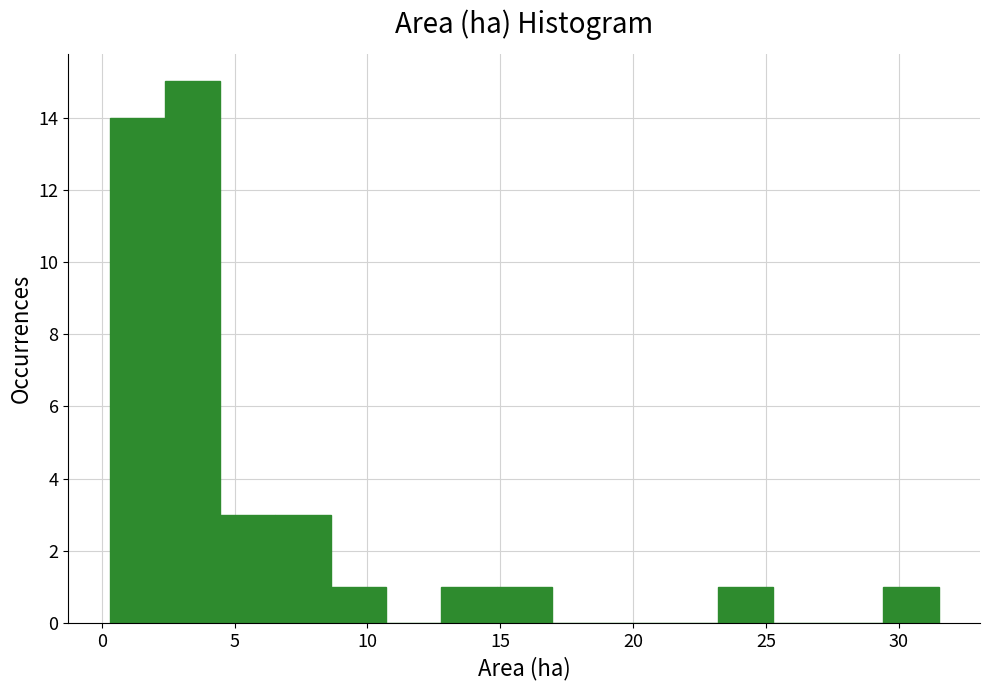

How tall is the bar that spans 6.5 to 8.5 on the x-axis? Neither the bar edges nor the heights are printed on the chart, so give them approximately, as read against the axes.

3